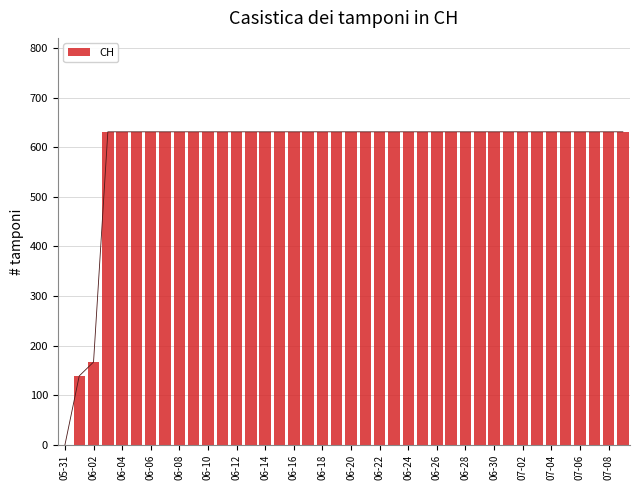

What is the maximum value for CH?

631